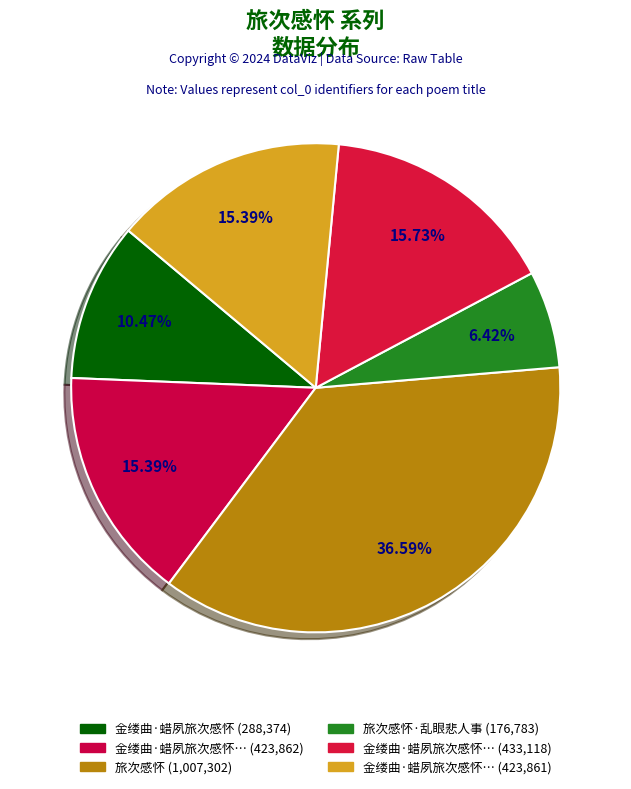

To the nearest percent, what is the difference between the largest and smallest slice percentages?

30%